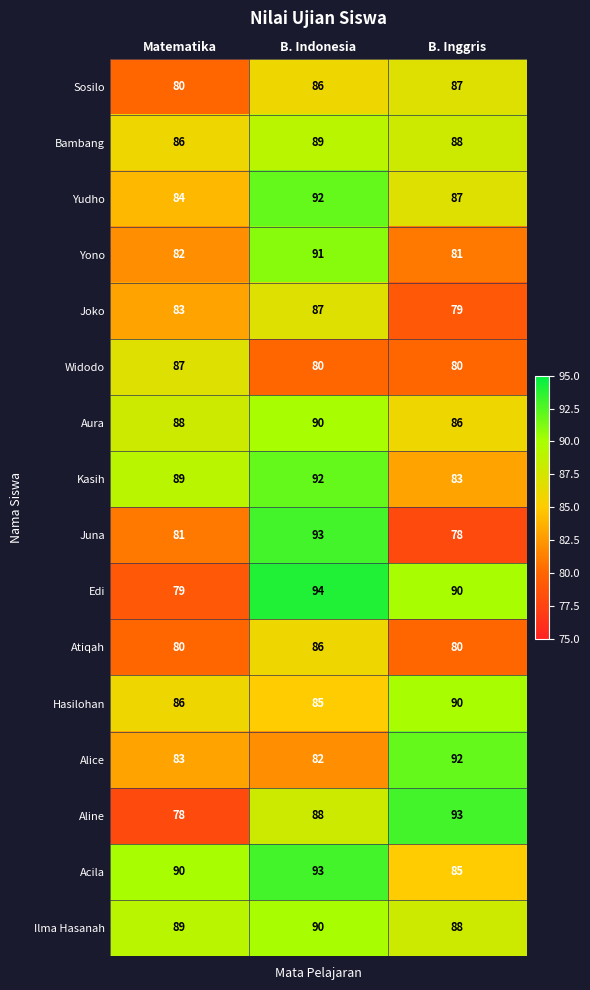

Rank the categories by Joko value from lowest to highest.

B. Inggris, Matematika, B. Indonesia